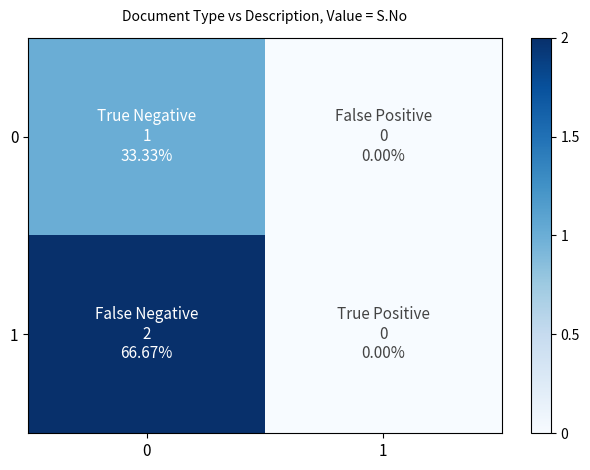

At how many categories does at least one series exceed 0?

1